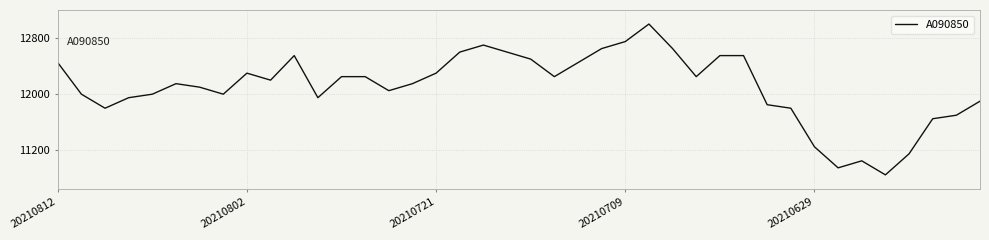

What is the greatest value displayed?

13000